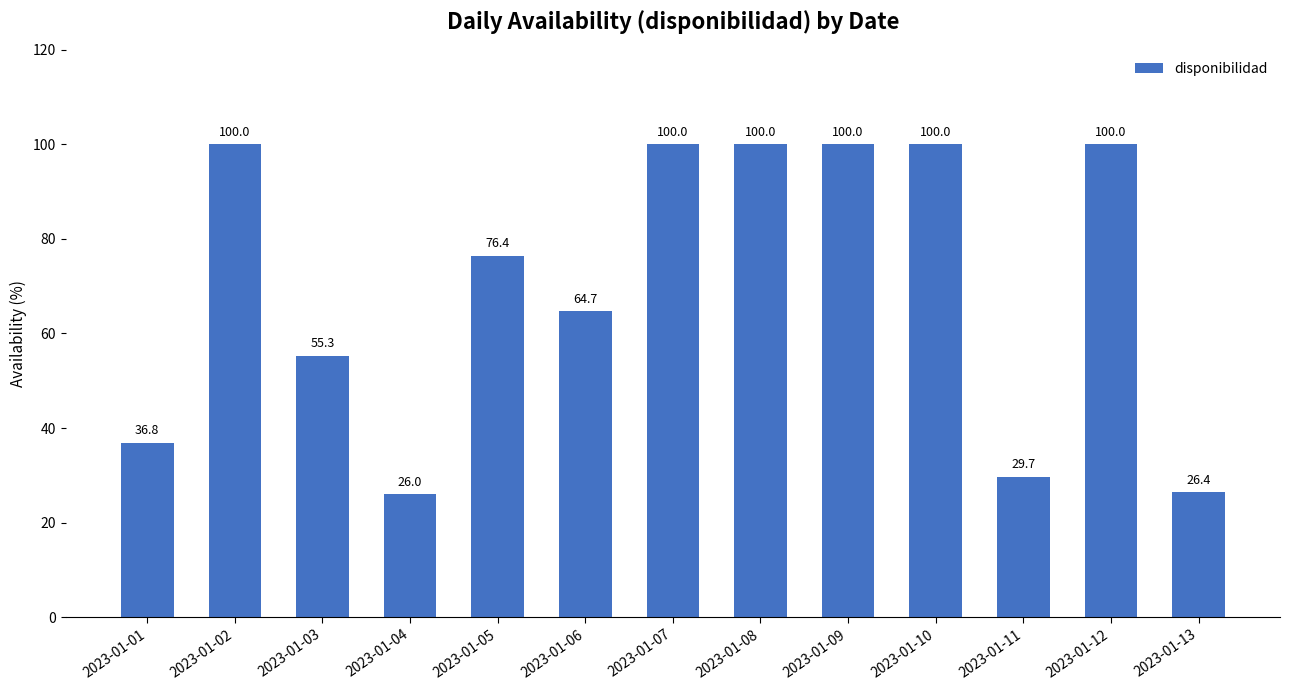

What is the difference between the maximum and second lowest values?

73.6